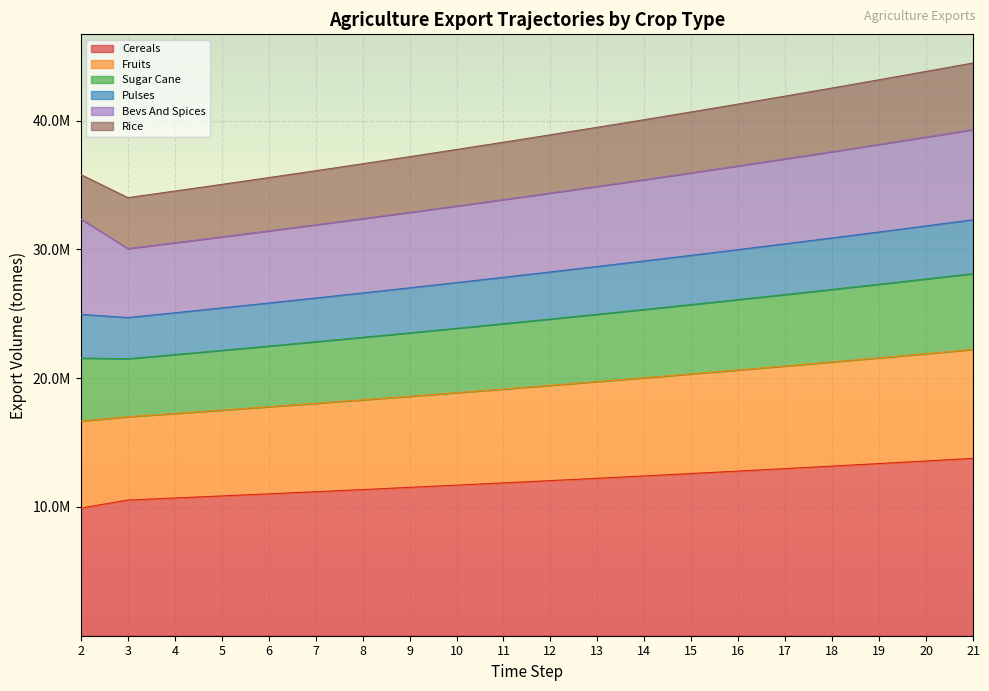

True or false: exports_agrc_pulses_tonne has more than 0 points higher than both neighbors.

False